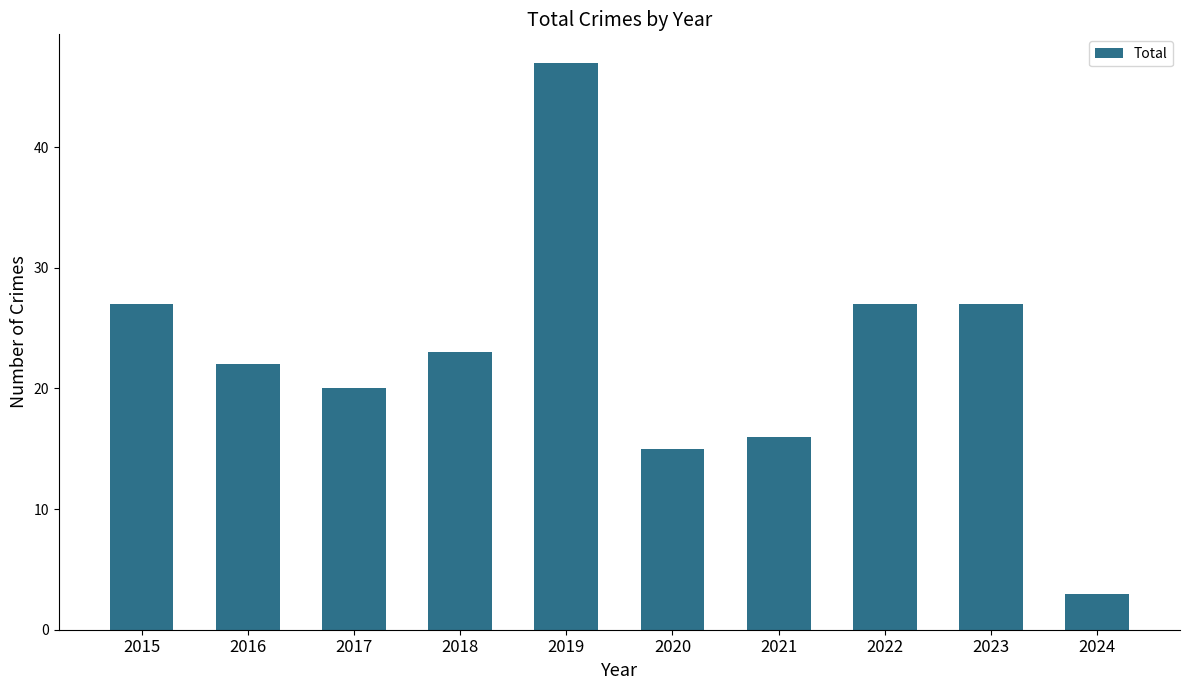

Is it true that the value at 2017 is 30?

False